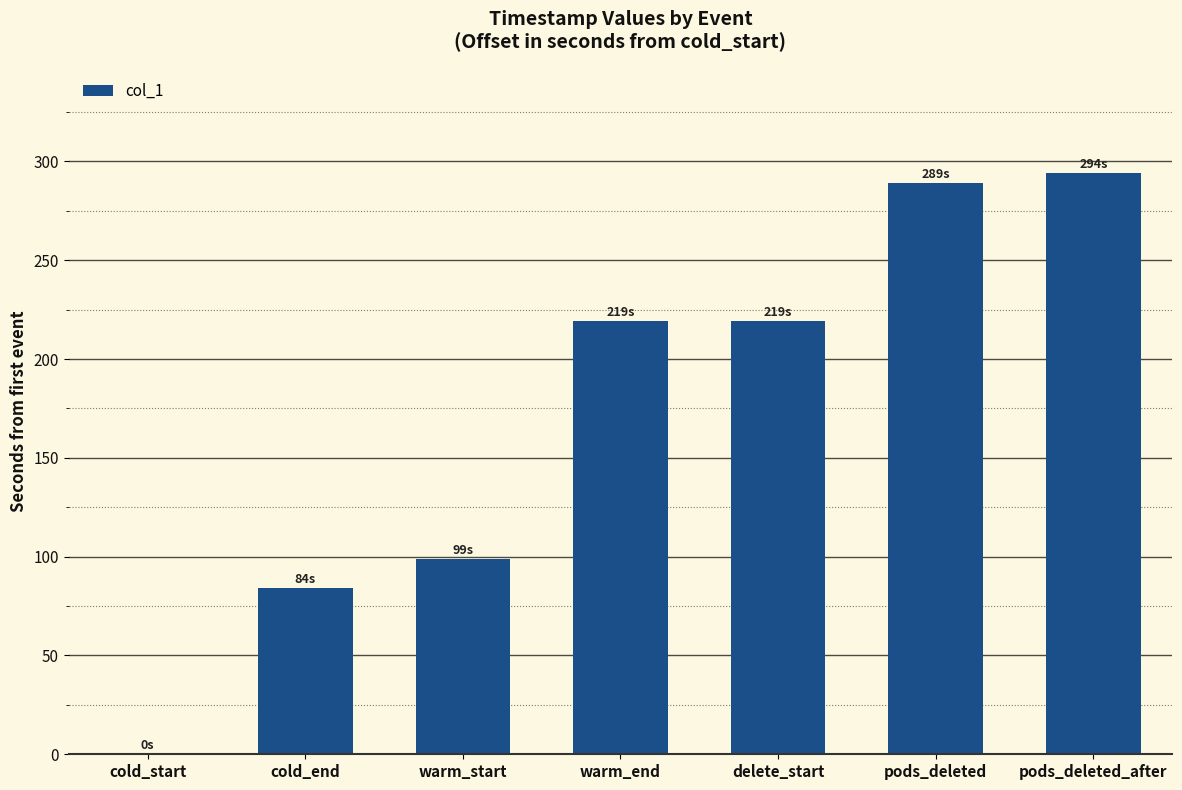

What is the average value?

172.0